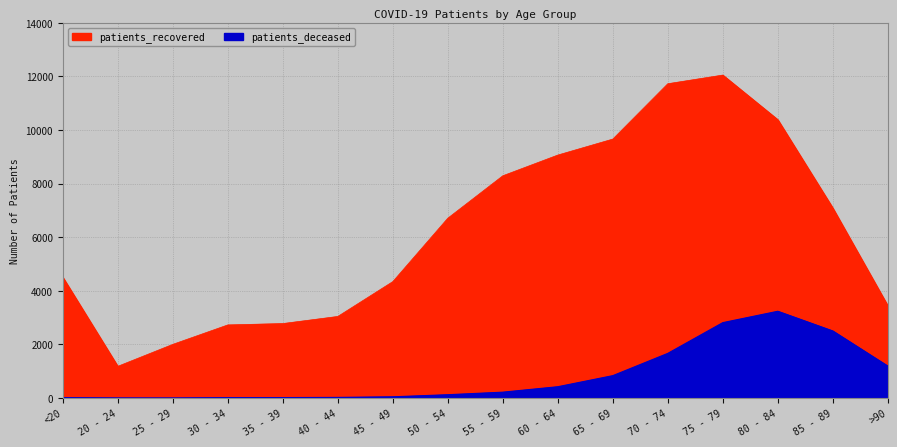

Count the number of categories in the chart.

16